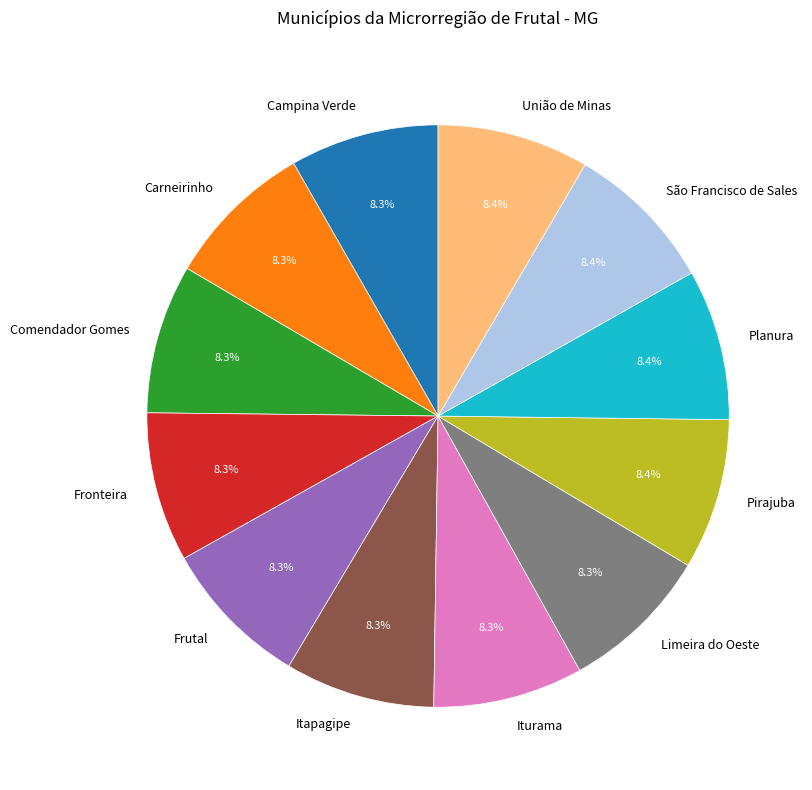

Count the number of slices in the pie.

12